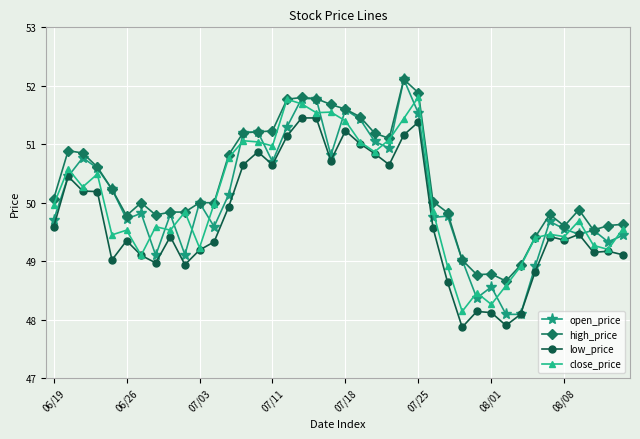

What is the smallest value displayed?

47.9